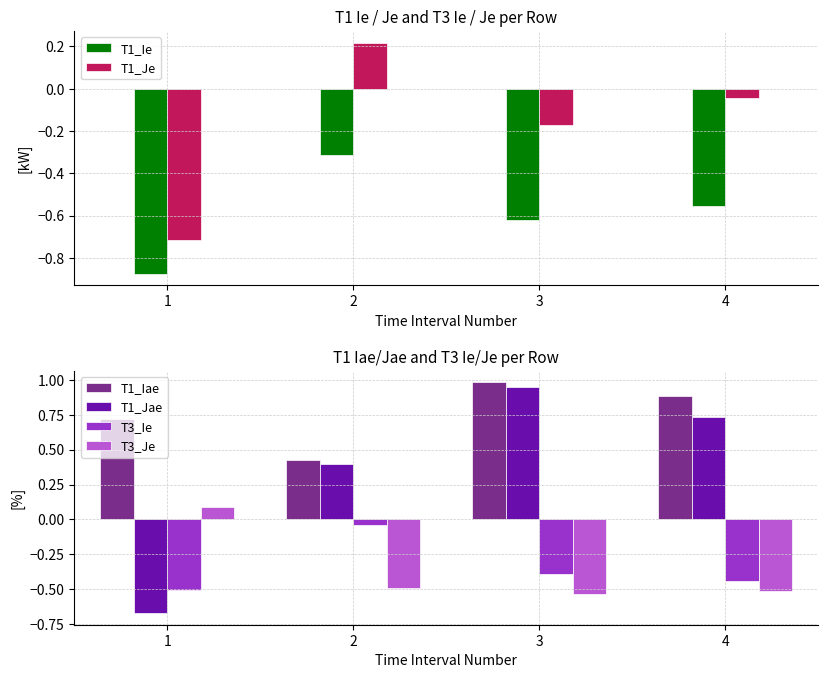

Between 1 and 2, which series saw the biggest shift?

T1_Jae